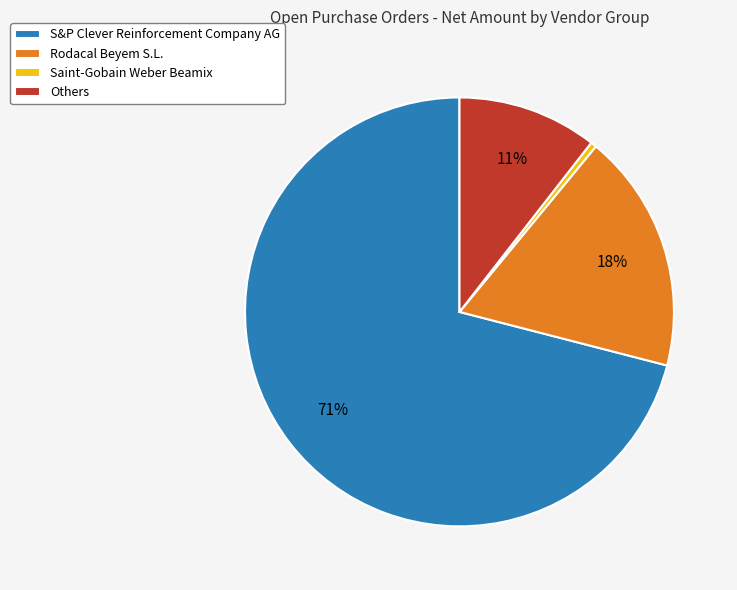

Rank the categories by value from lowest to highest.

Saint-Gobain Weber Beamix, Others, Rodacal Beyem S.L., S&P Clever Reinforcement Company AG